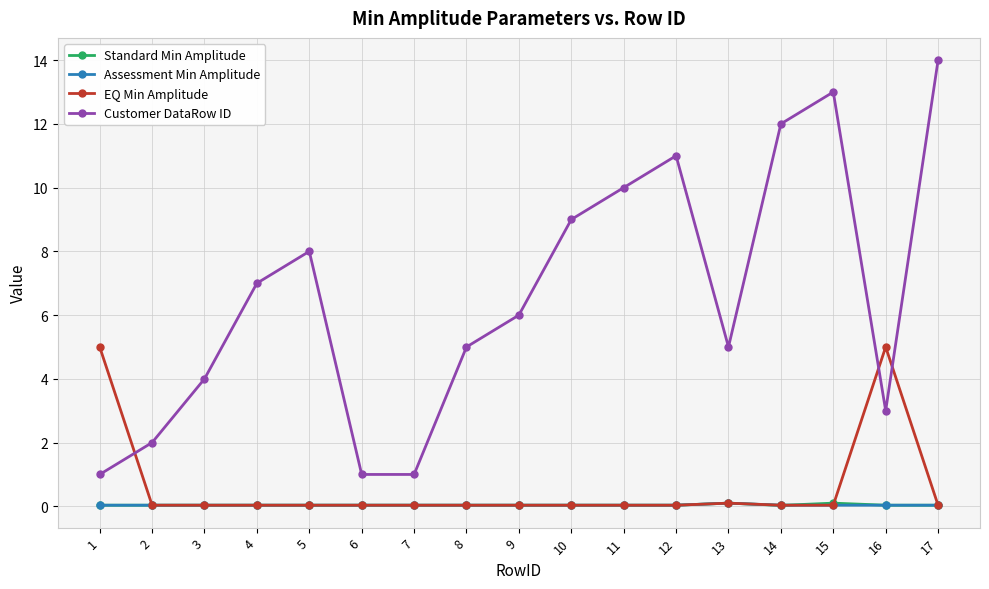

Count the number of categories in the chart.

17